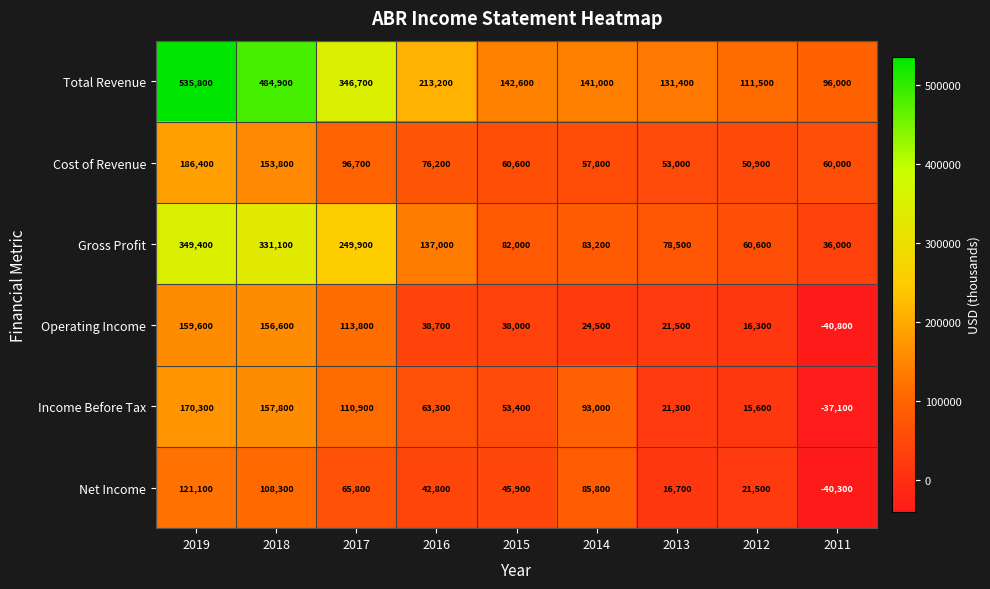

What is the sum of all Net Income values?

467600